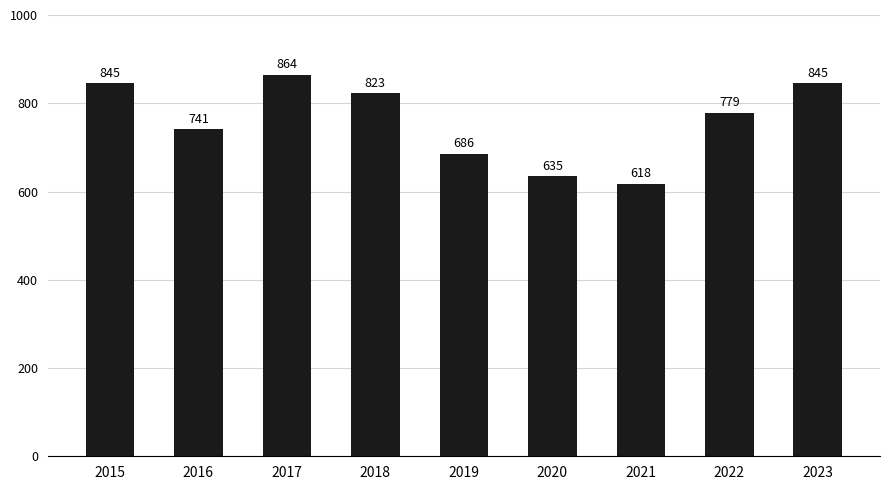

Between 2020 and 2021, which is larger?

2020